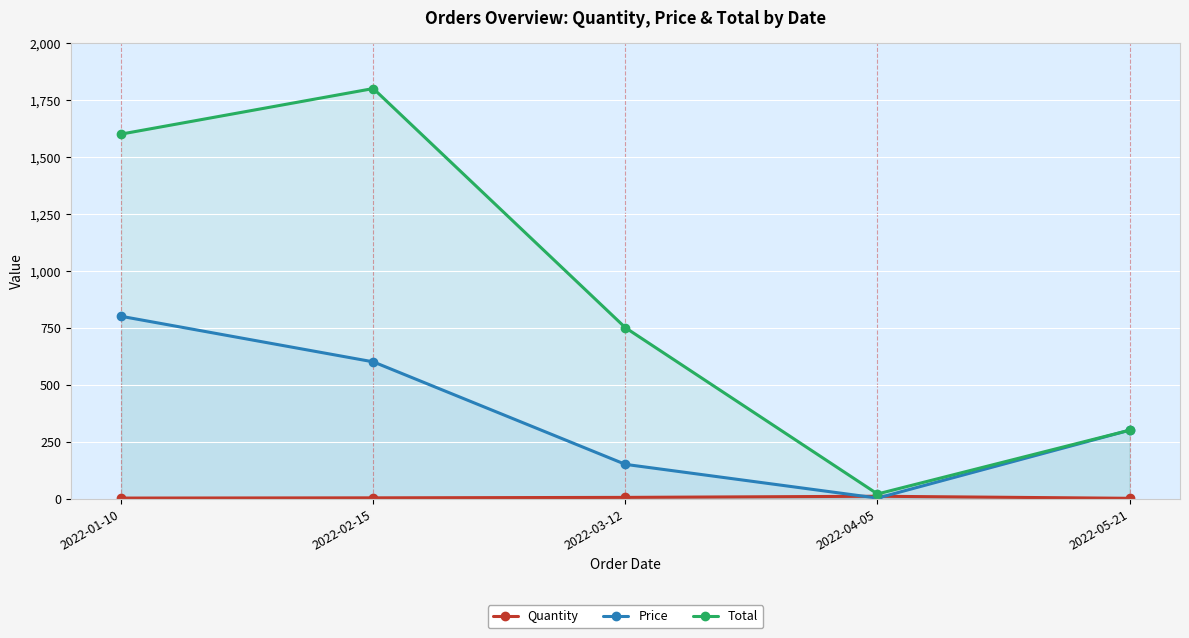

What is the label of the 4th point from the right?

2022-02-15